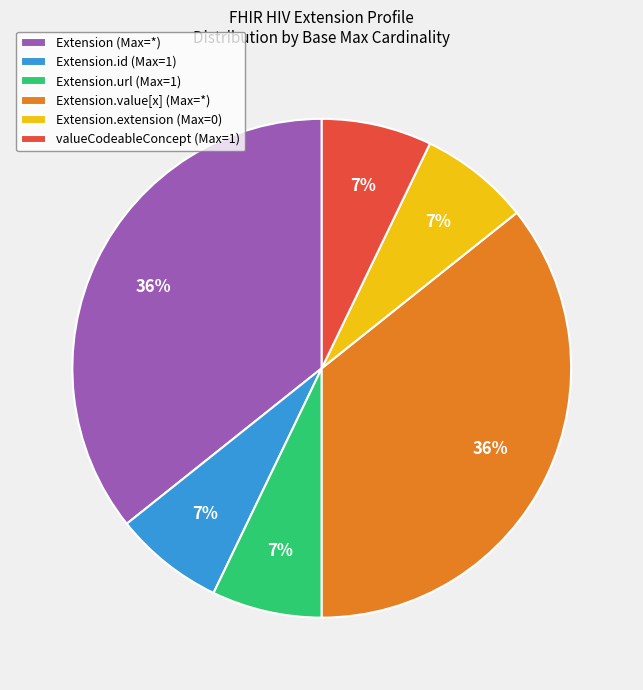

The valueCodeableConcept (Max=1) slice represents 12% of the pie. True or false?

False